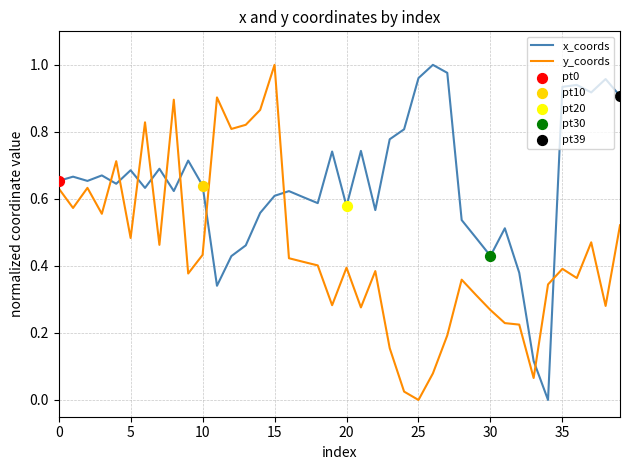

Which series has the largest total across all categories?

x_coords